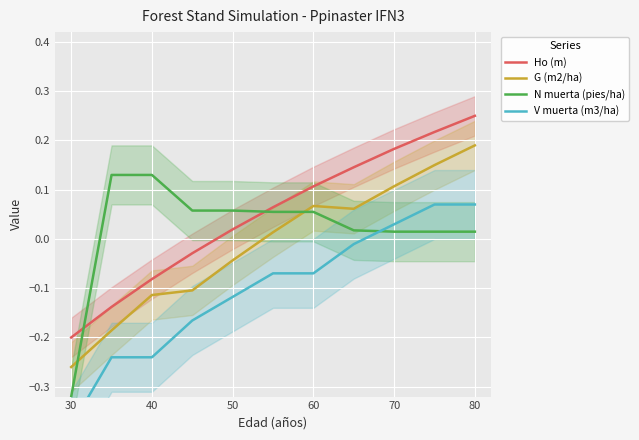

Where does the Ho (m) series first go above 0?

50